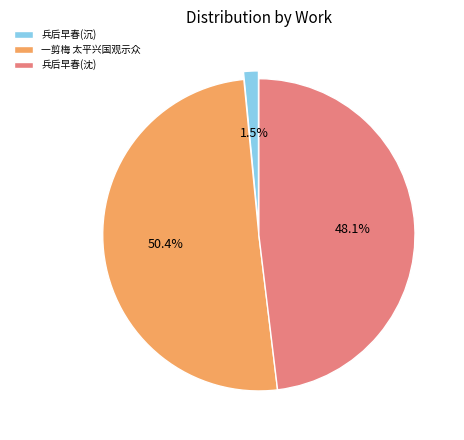

Does any single category account for the majority?

Yes